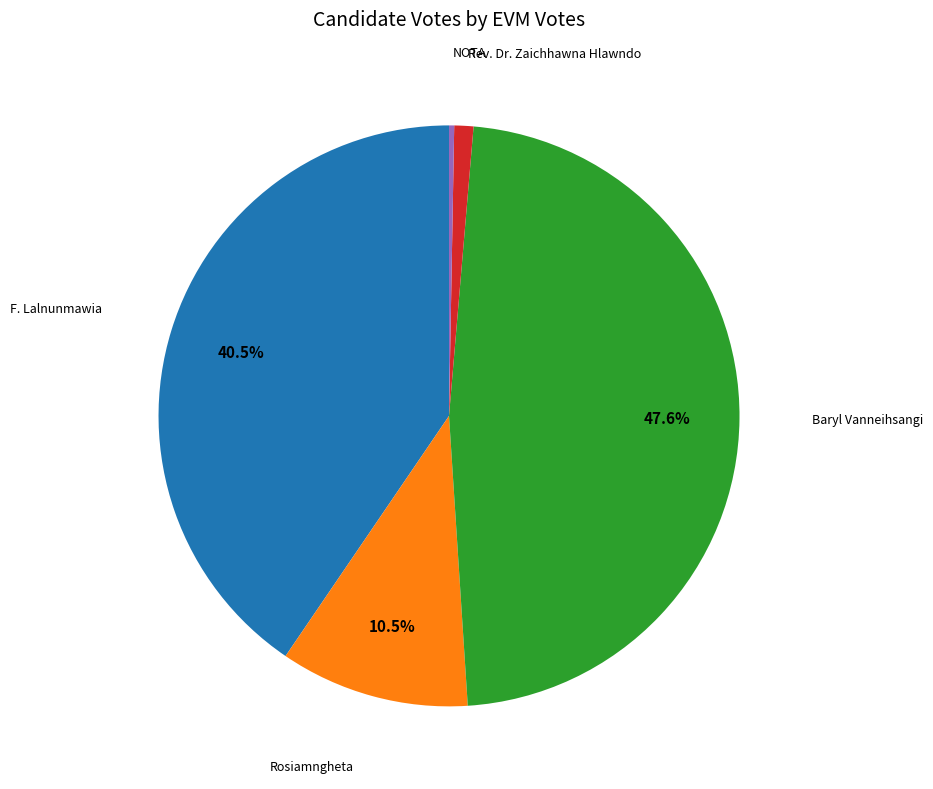

How many segments does this pie chart have?

5